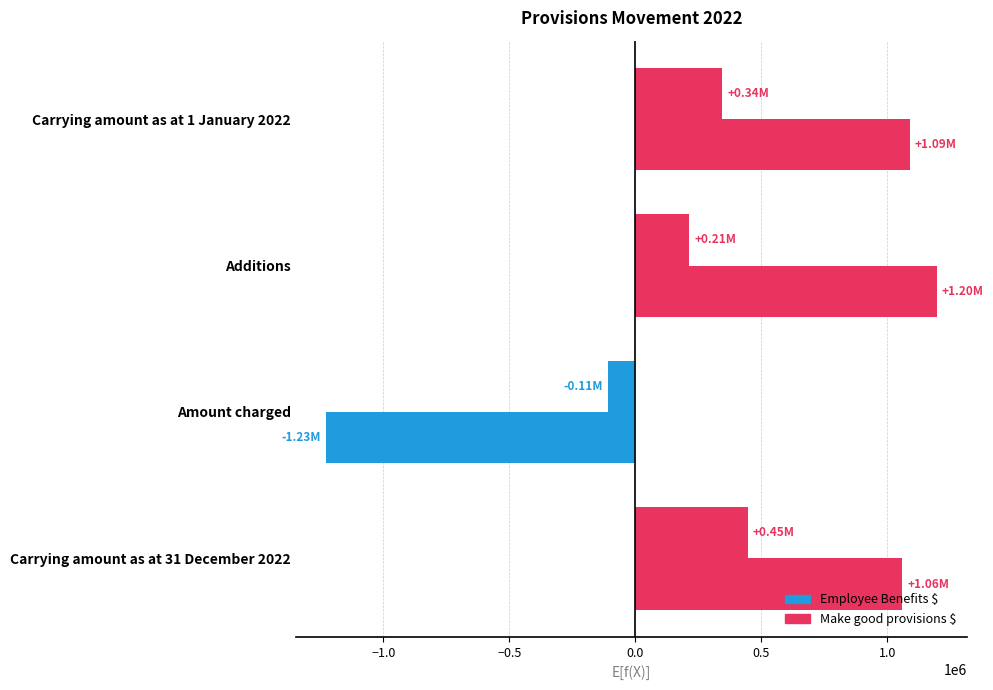

How many Make good provisions $ values are between 212744 and 446632?

3